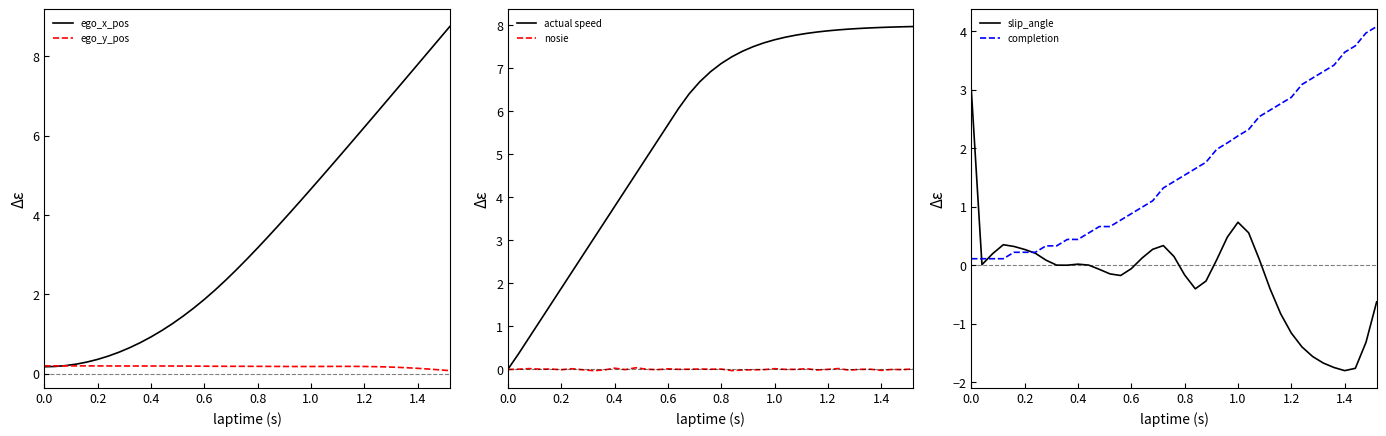

How many times do actual speed and ego_y_pos cross each other?

1